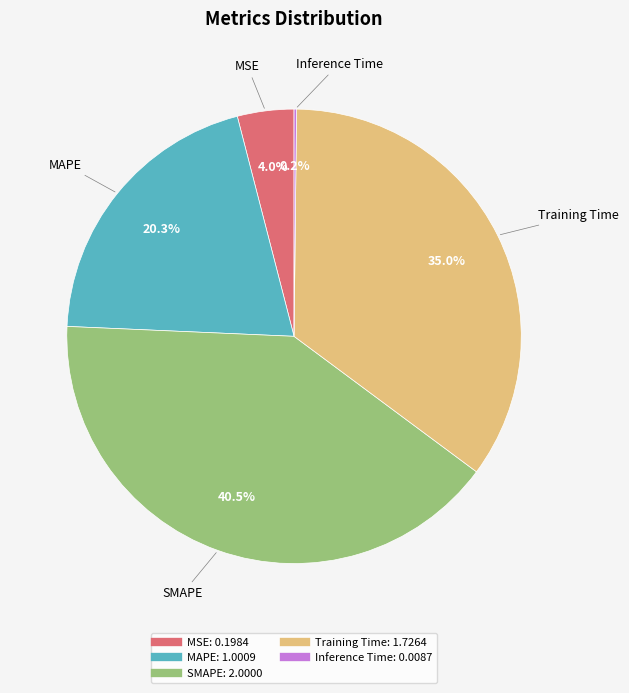

Is it true that Training Time is 35% of the pie?

True